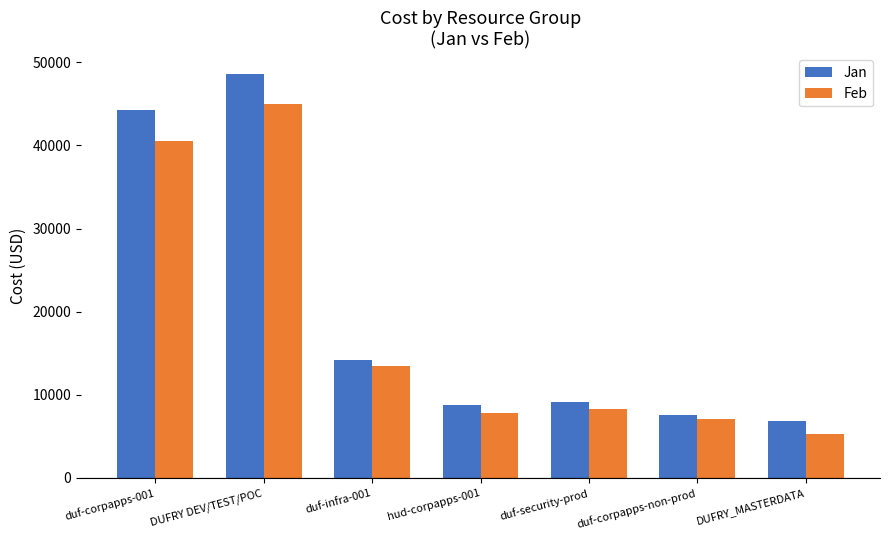

What is the smallest value displayed?

5268.6